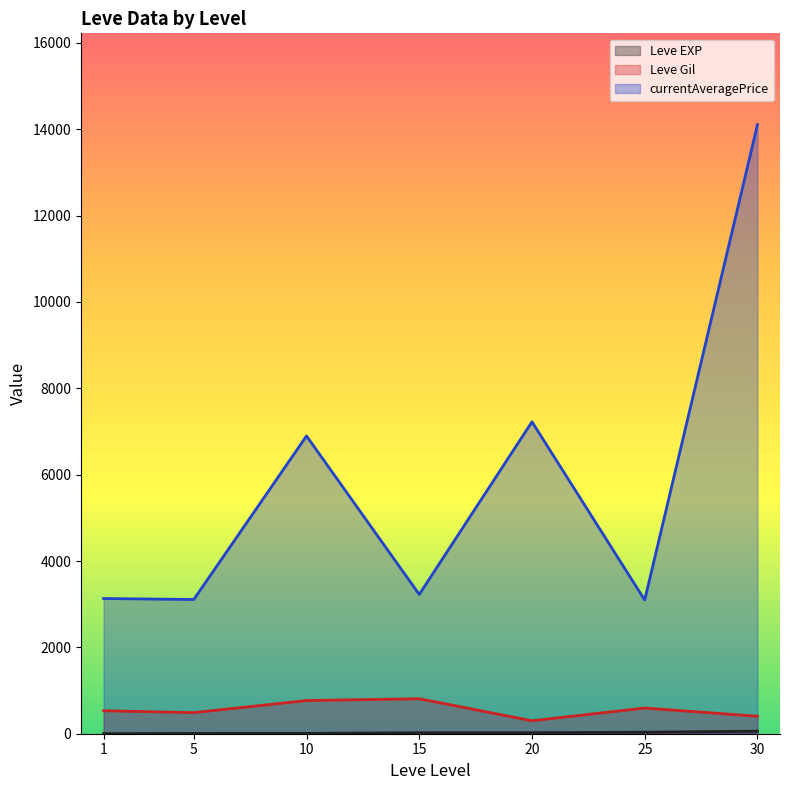

The value of currentAveragePrice at 20 is 3900.3. True or false?

False